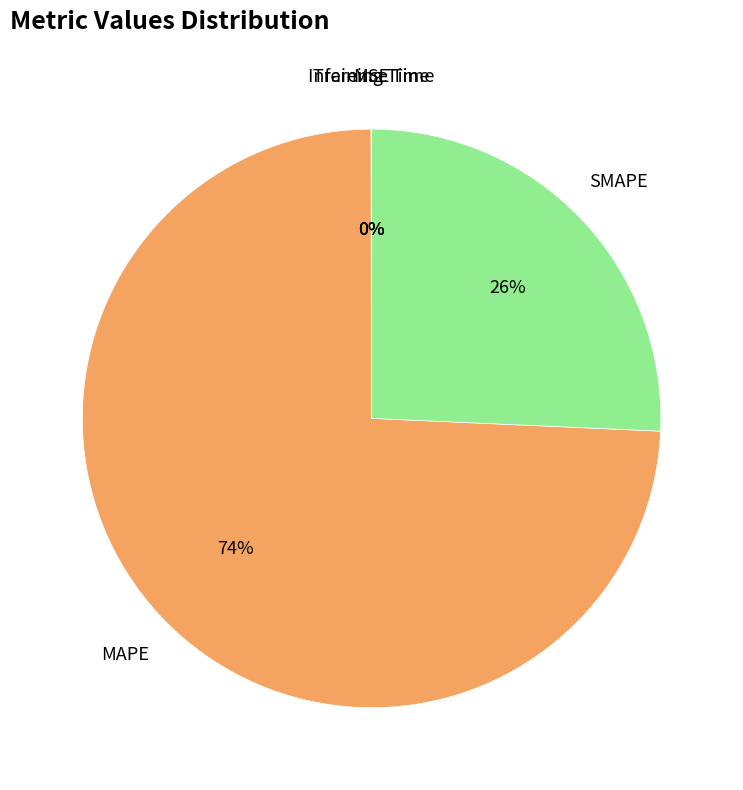

To the nearest percent, what is the average slice percentage?

20%